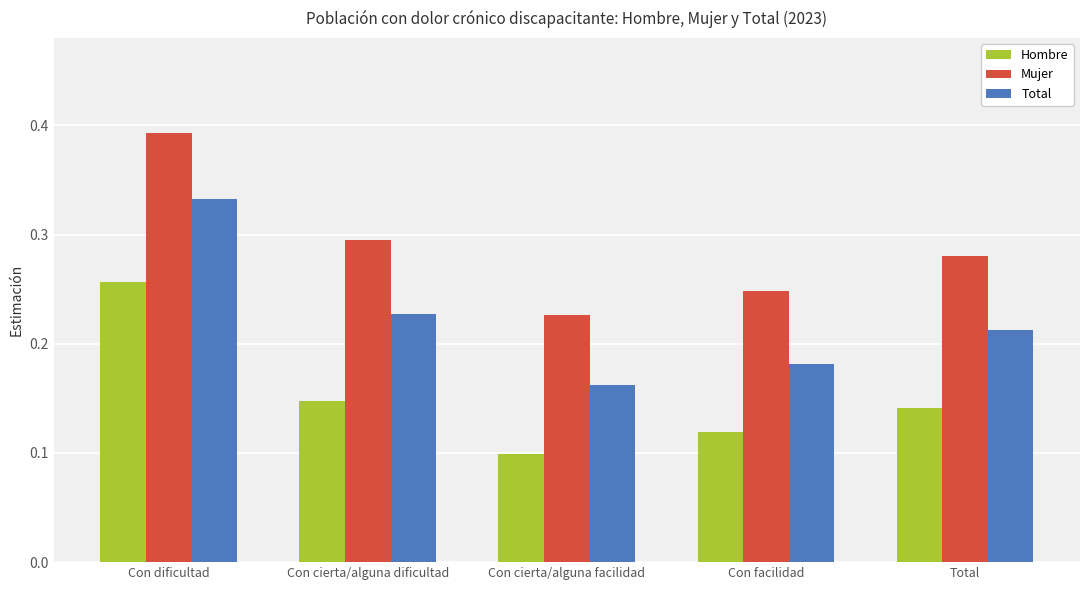

Which series changed the most between Con cierta/alguna facilidad and Total?

Mujer